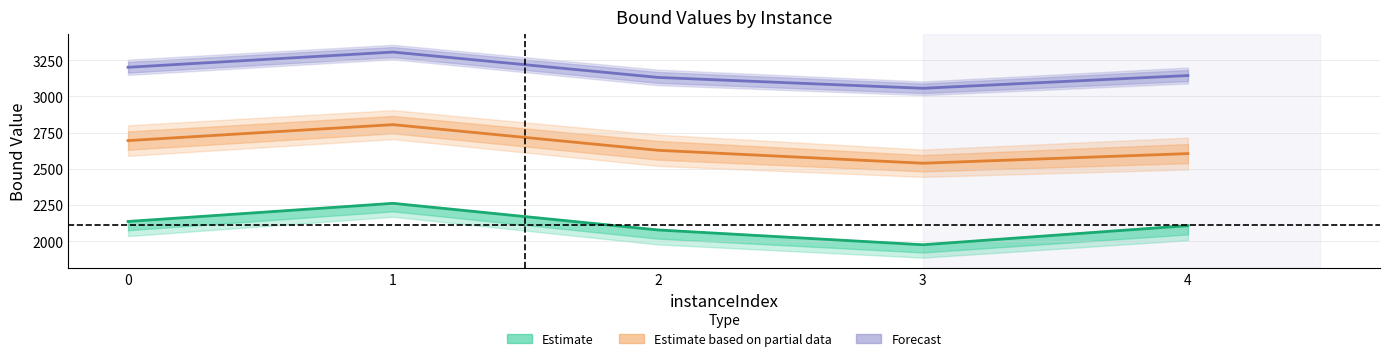

At how many categories does at least one series exceed 2037?

5